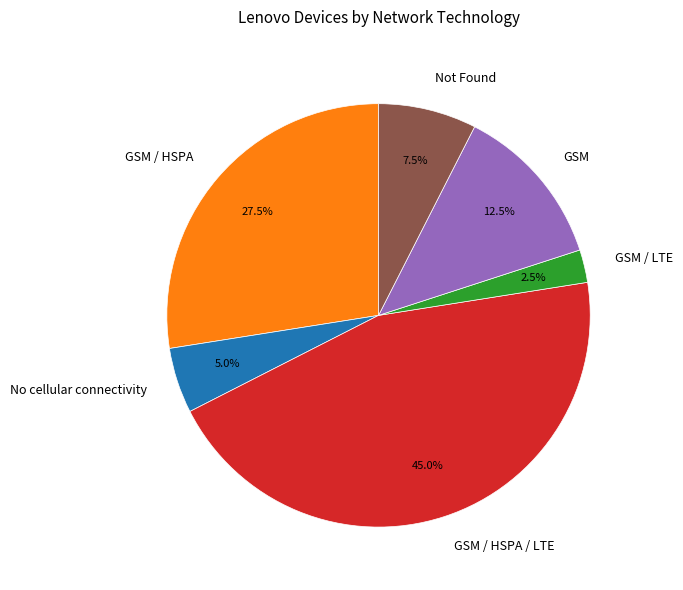

Rank the categories by value from highest to lowest.

GSM / HSPA / LTE, GSM / HSPA, GSM, Not Found, No cellular connectivity, GSM / LTE